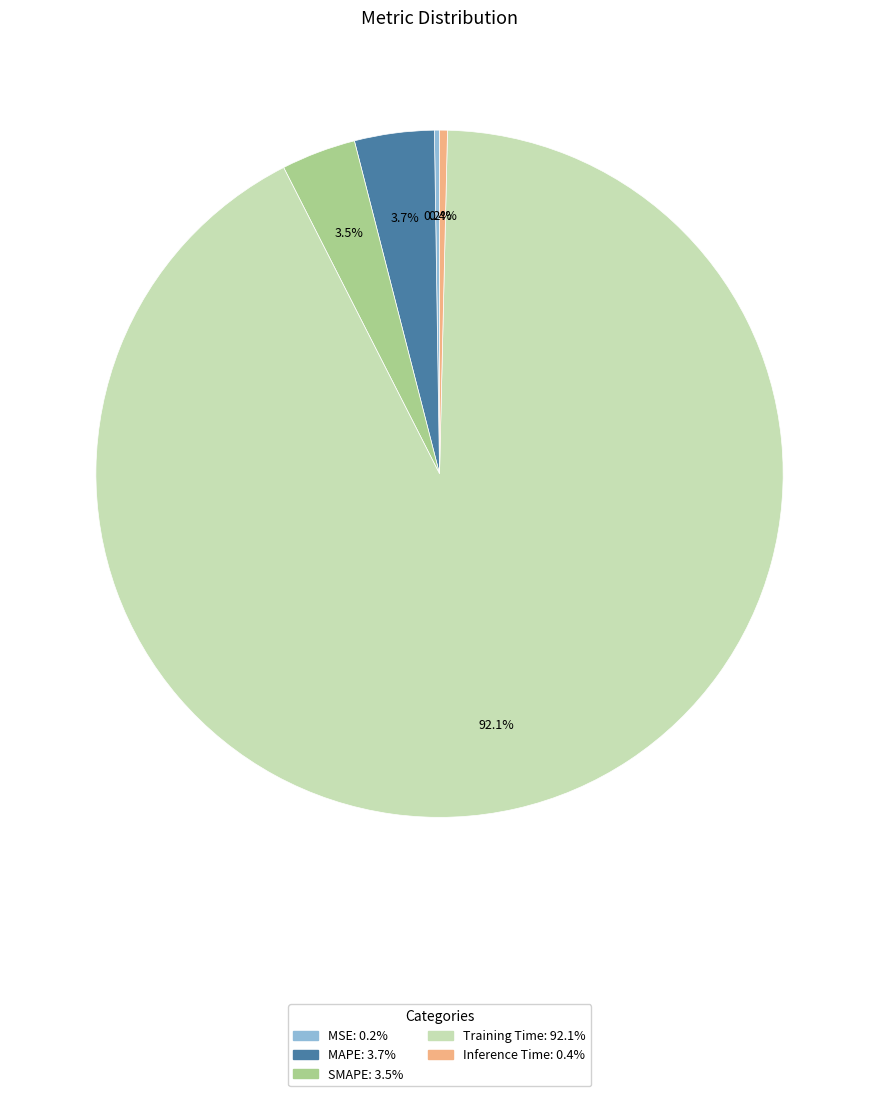

To the nearest percent, what is the difference between the largest and smallest slice percentages?

92%